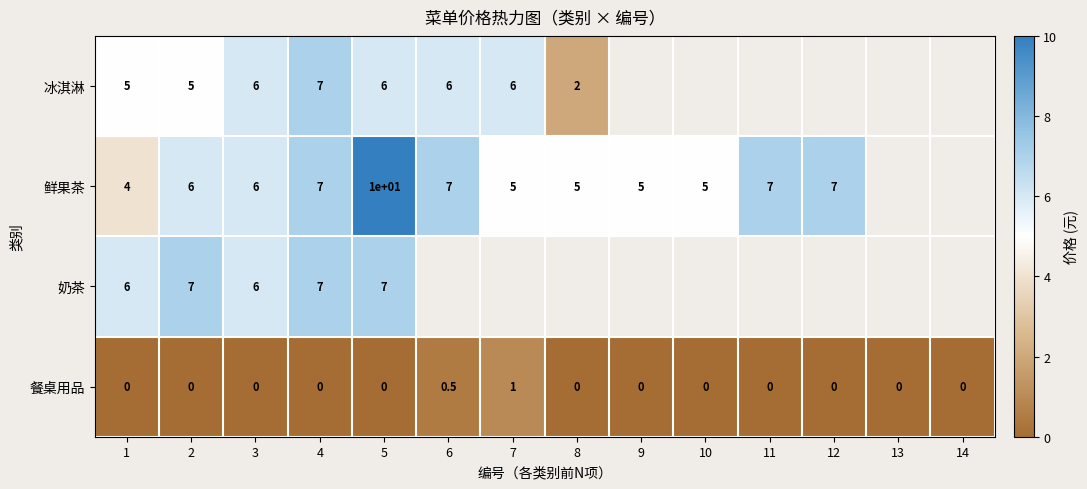

What is the sum of the 餐桌用品 values at 1 and 6?

0.5